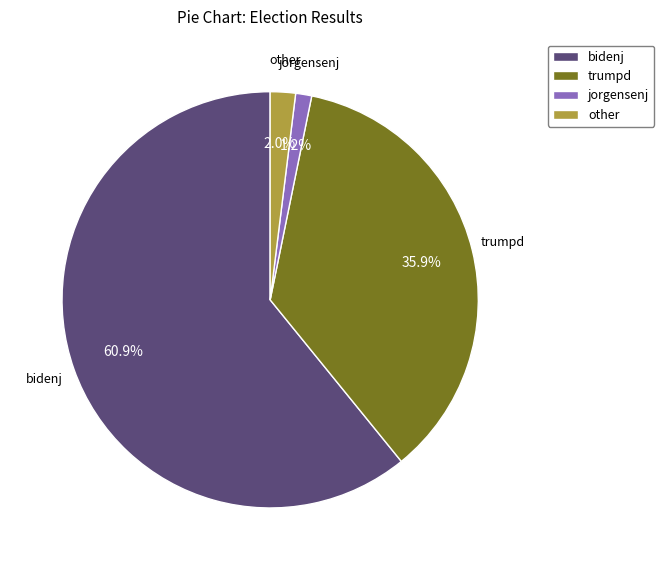

Between bidenj and trumpd, which is larger?

bidenj